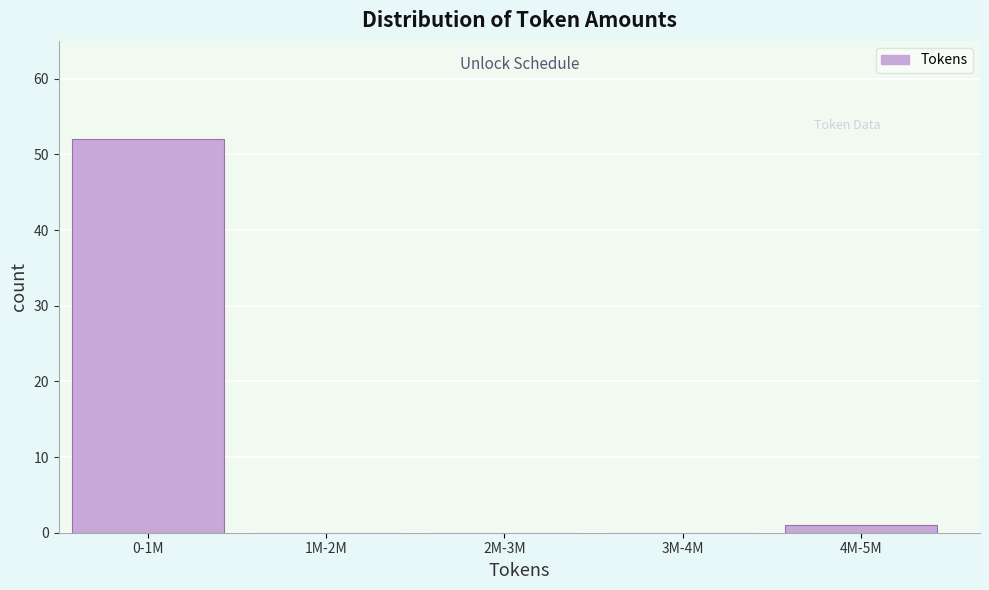

Reading left to right, what are all the values shown in this chart?

0-1M=52	1M-2M=0	2M-3M=0	3M-4M=0	4M-5M=1